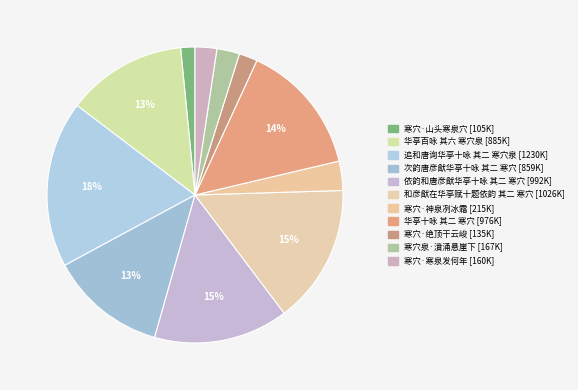

To the nearest percent, what is the difference between the largest and smallest slice percentages?

17%